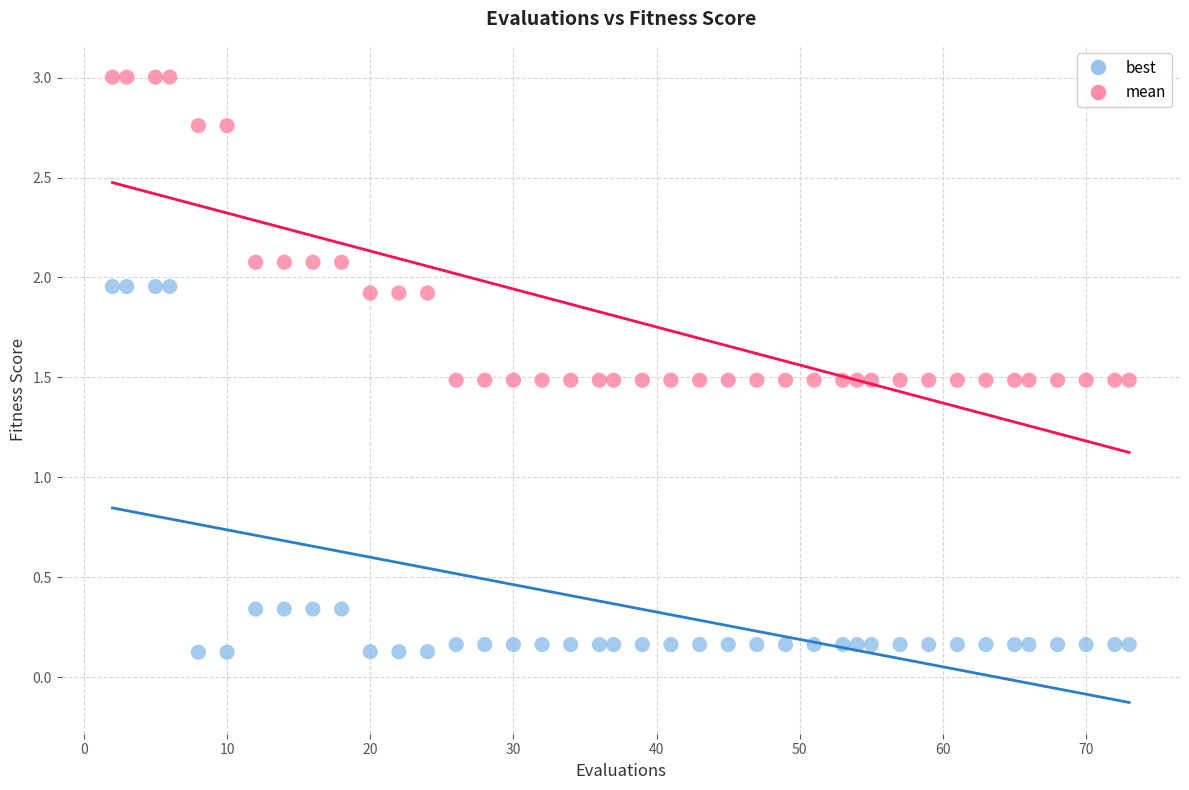

Which series has the largest Y range (max minus min)?

best